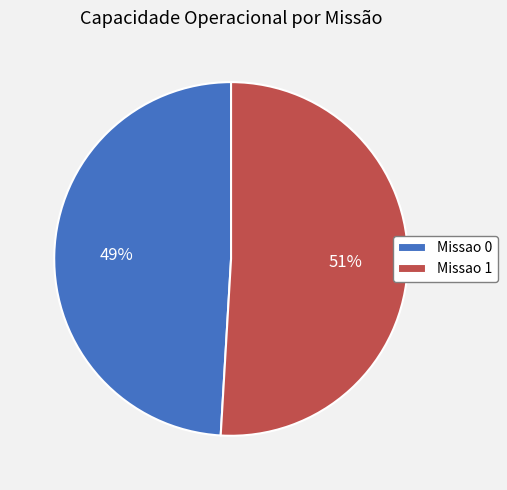

Combined, do Missao 1 and Missao 0 account for over 50%?

Yes